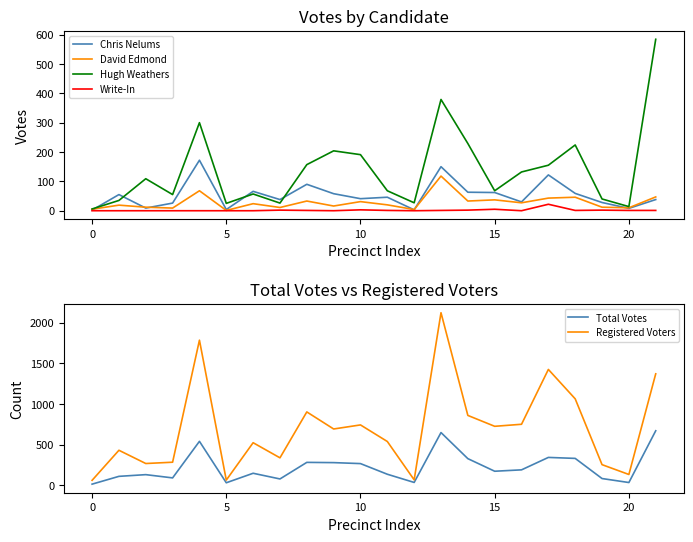

The value of Hugh Weathers at 5 is 25. True or false?

True